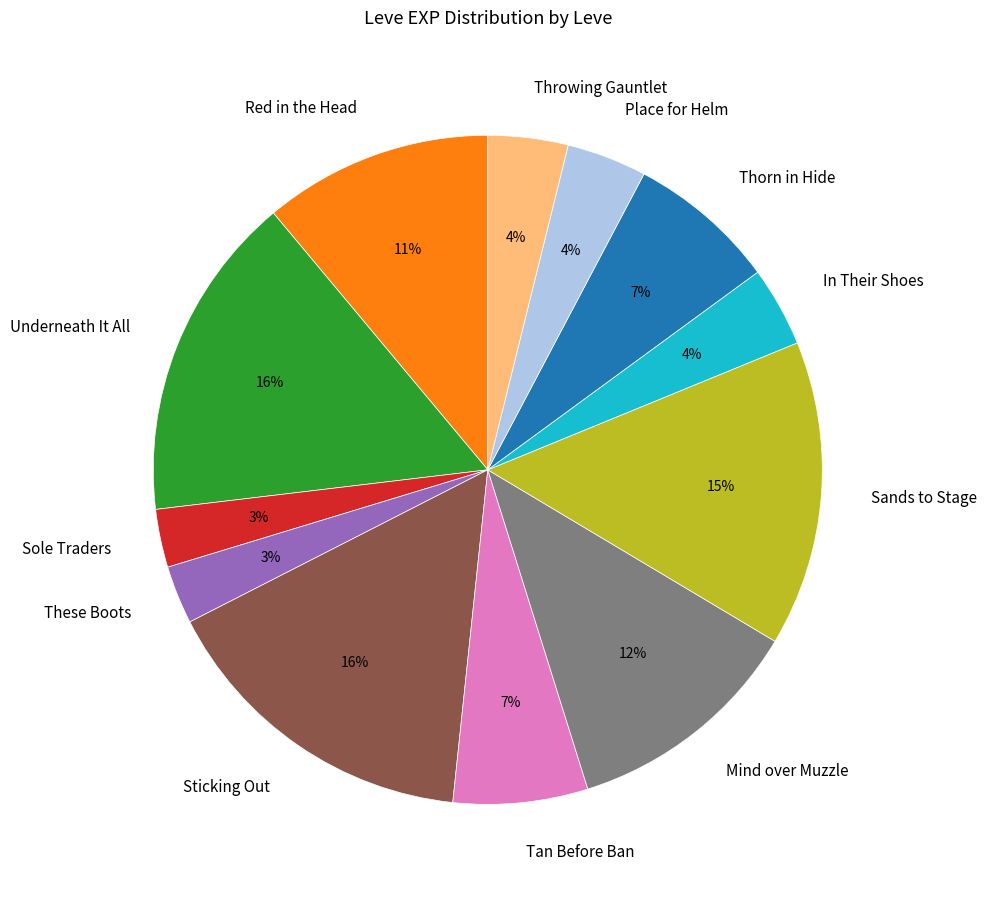

Is Tan Before Ban the majority of the pie?

No